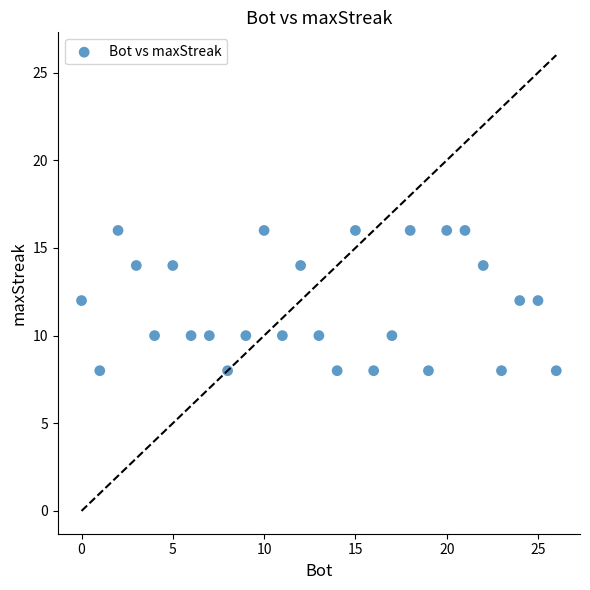

What is the range of Y values (max minus min)?

8